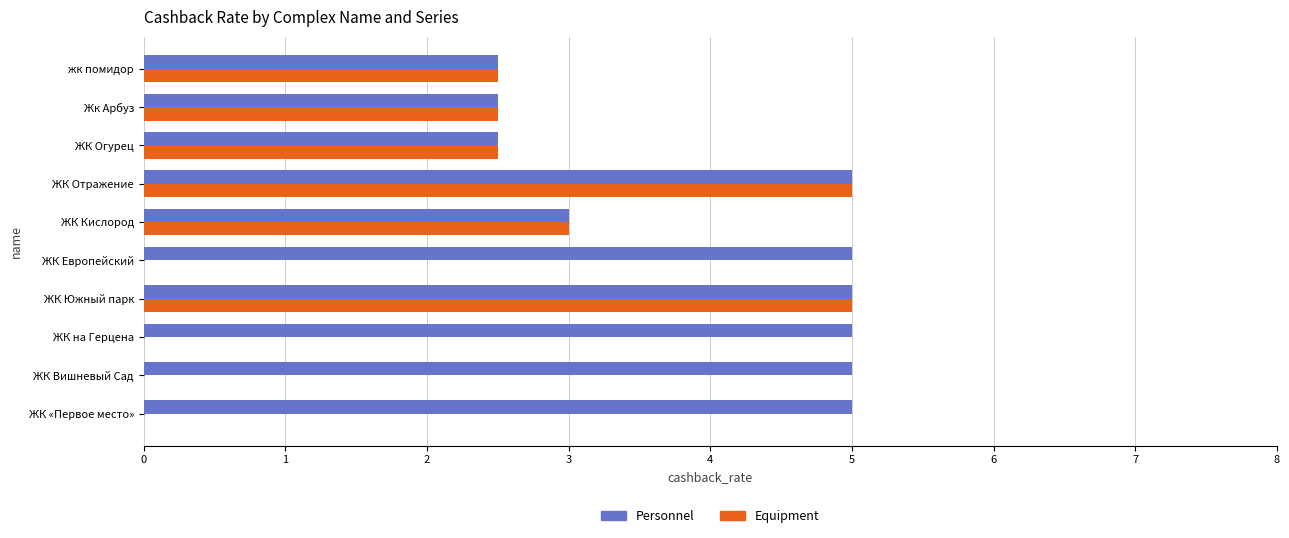

What is the sum of the Equipment values at Жк Арбуз and жк помидор?

5.0